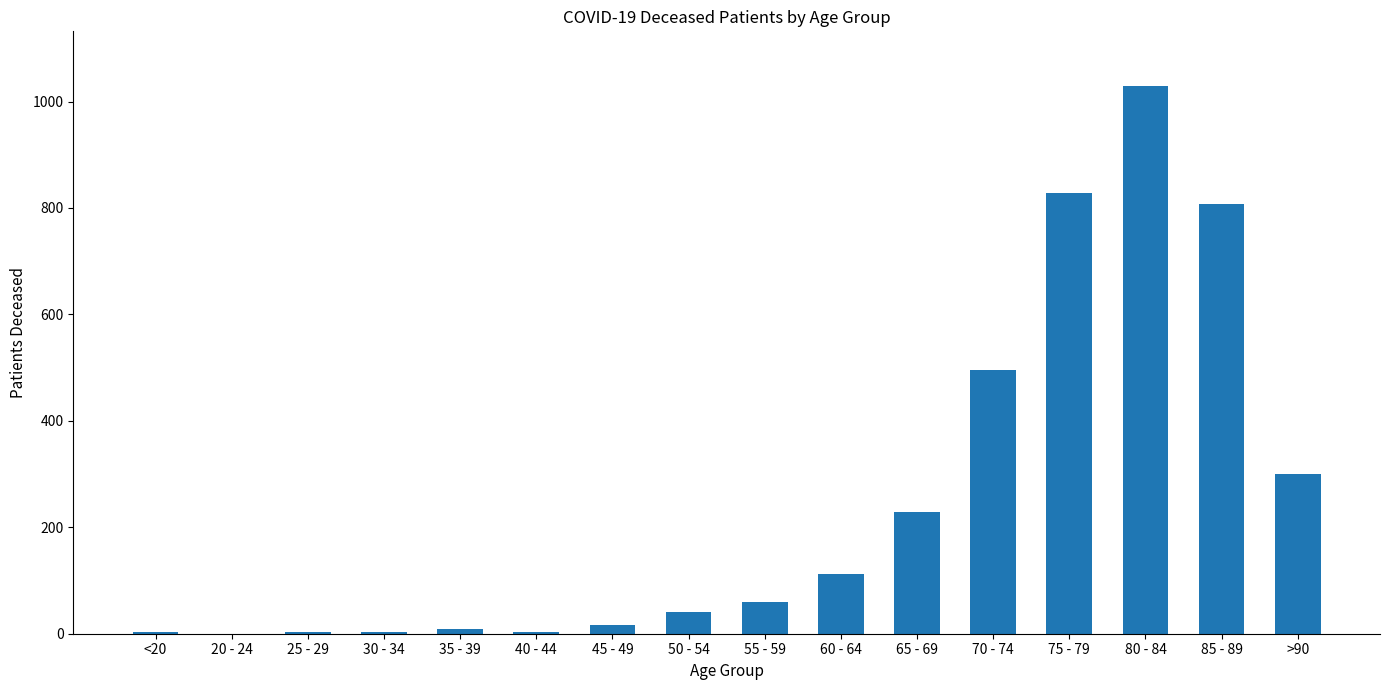

What is the sum of all values?

3941